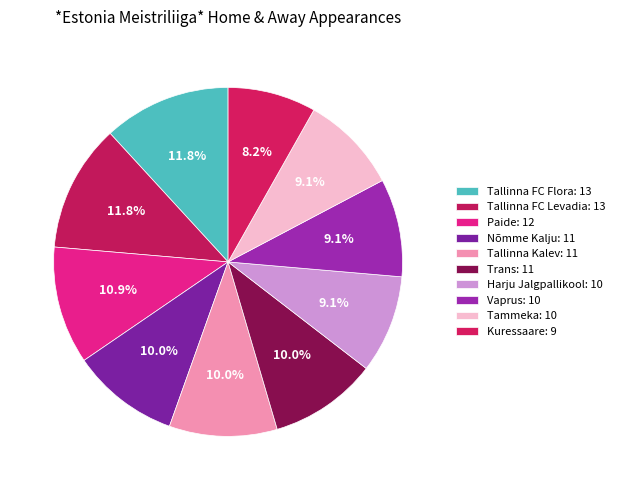

What is the largest slice in the pie chart?

Tallinna FC Flora